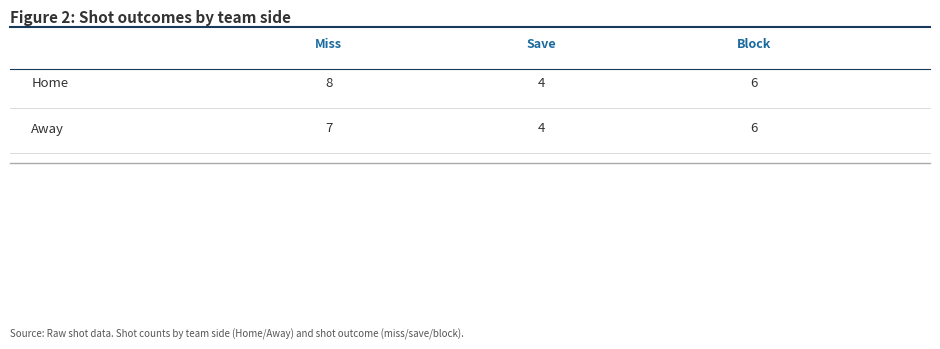

True or false: Home has a value of 13 at miss.

False